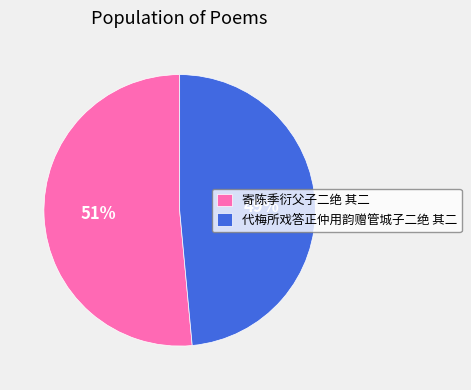

Between 寄陈季衍父子二绝 其二 and 代梅所戏答正仲用韵赠管城子二绝 其二, which is larger?

寄陈季衍父子二绝 其二